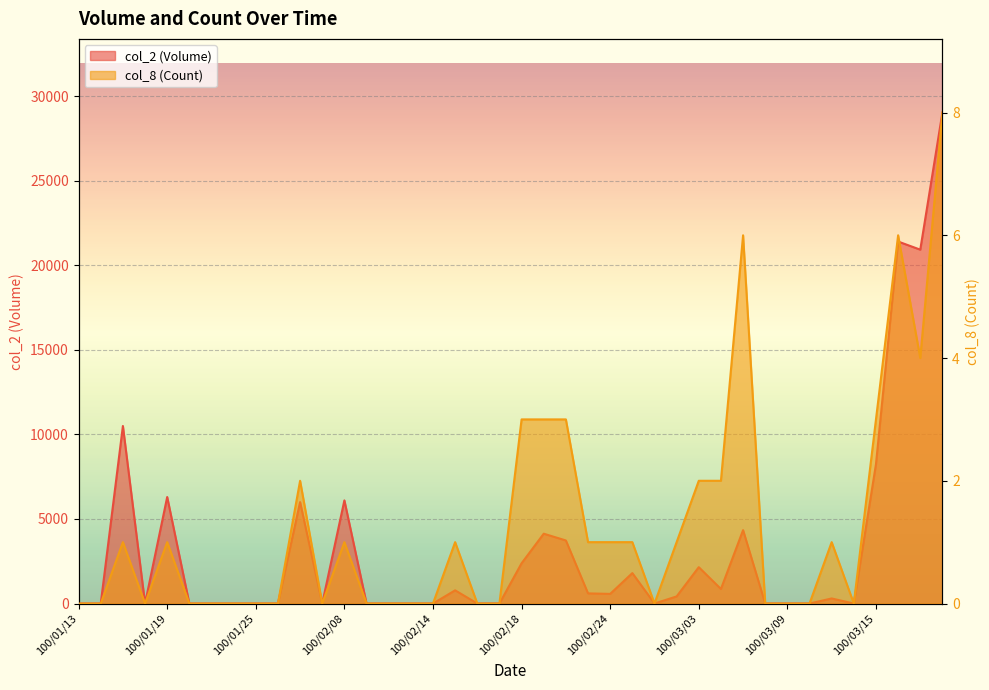

Reading right to left, list all the values displayed in this chart.

col_2 (Volume): 100/03/18=29040	100/03/17=20930	100/03/16=21410	100/03/15=8240	100/03/14=0	100/03/11=300	100/03/10=0	100/03/09=0	100/03/08=0	100/03/07=4340	100/03/04=860	100/03/03=2150	100/03/02=420	100/03/01=0	100/02/25=1800	100/02/24=570	100/02/23=600	100/02/22=3730	100/02/21=4130	100/02/18=2380	100/02/17=0	100/02/16=0	100/02/15=780	100/02/14=0	100/02/11=0	100/02/10=0	100/02/09=0	100/02/08=6100	100/01/28=0	100/01/27=6000	100/01/26=0	100/01/25=0	100/01/24=0	100/01/21=0	100/01/20=0	100/01/19=6300	100/01/18=0	100/01/17=10500	100/01/14=0	100/01/13=0
col_8 (Count): 100/03/18=8	100/03/17=4	100/03/16=6	100/03/15=3	100/03/14=0	100/03/11=1	100/03/10=0	100/03/09=0	100/03/08=0	100/03/07=6	100/03/04=2	100/03/03=2	100/03/02=1	100/03/01=0	100/02/25=1	100/02/24=1	100/02/23=1	100/02/22=3	100/02/21=3	100/02/18=3	100/02/17=0	100/02/16=0	100/02/15=1	100/02/14=0	100/02/11=0	100/02/10=0	100/02/09=0	100/02/08=1	100/01/28=0	100/01/27=2	100/01/26=0	100/01/25=0	100/01/24=0	100/01/21=0	100/01/20=0	100/01/19=1	100/01/18=0	100/01/17=1	100/01/14=0	100/01/13=0